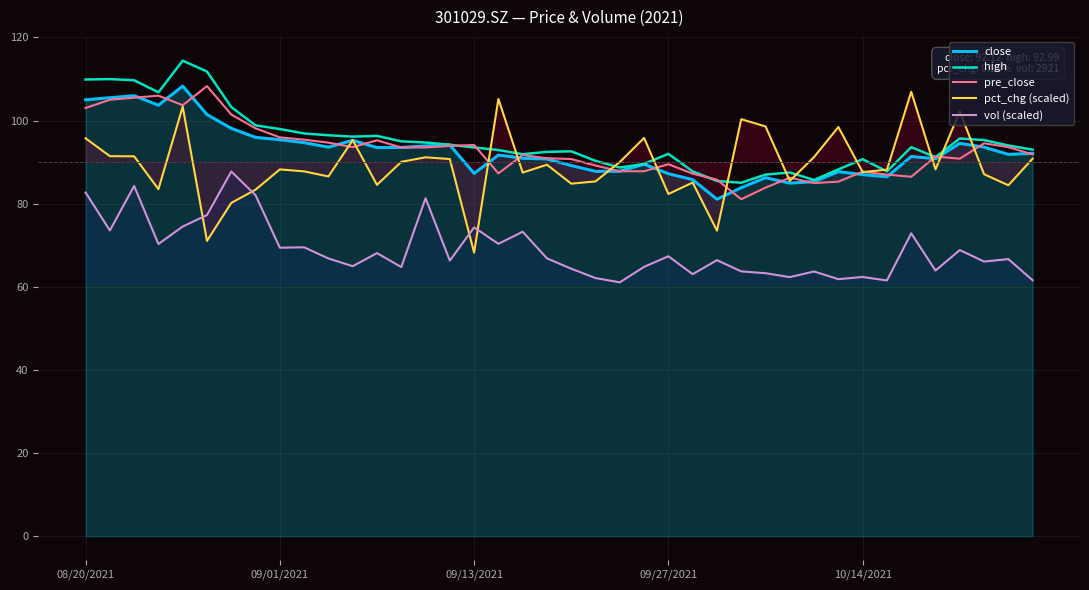

What is the lowest value of the high series?

85.0